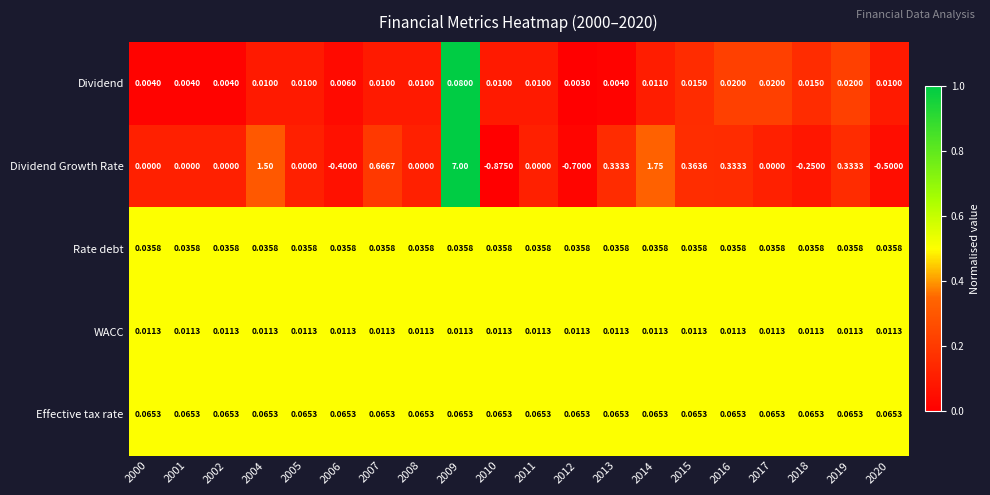

Which series changed the most between 2004 and 2019?

Dividend Growth Rate